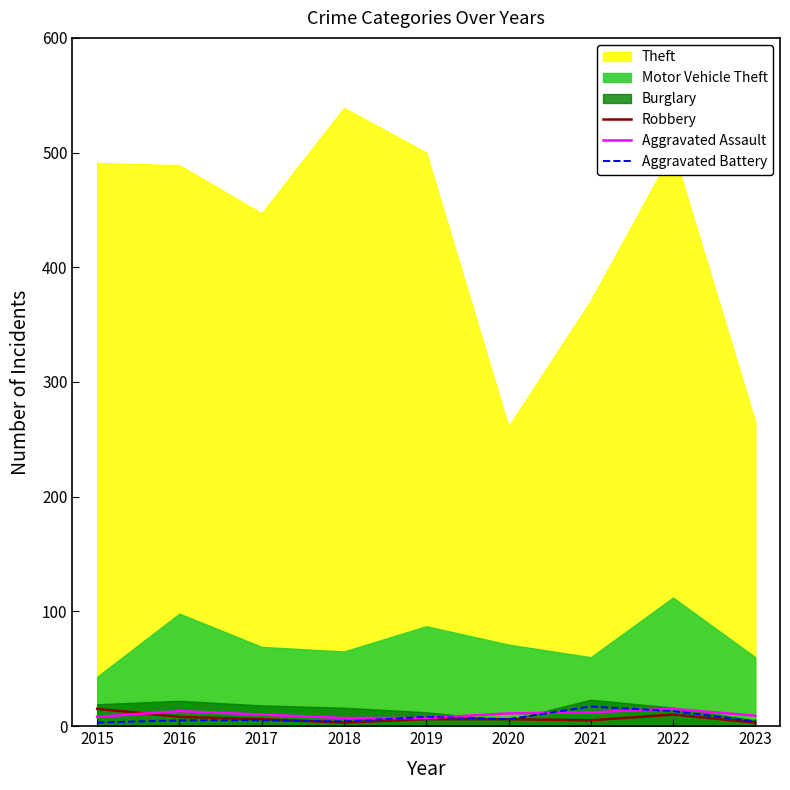

Where is the first local minimum for Aggravated Battery?

2018